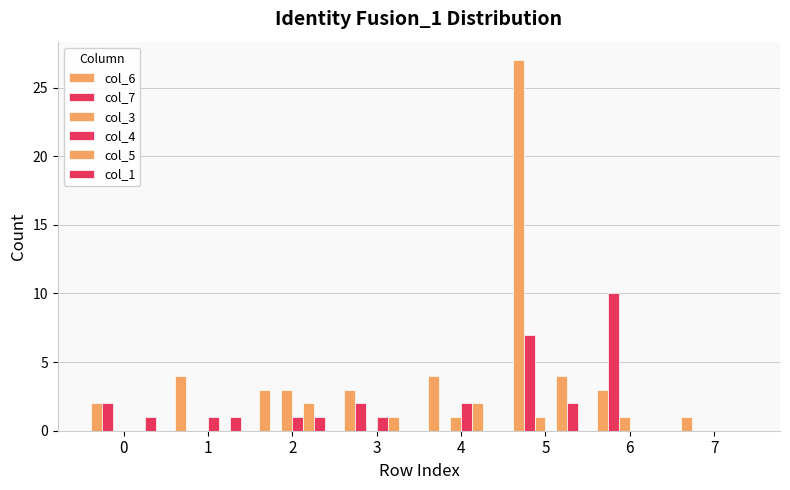

What is the sum of all col_4 values?

5